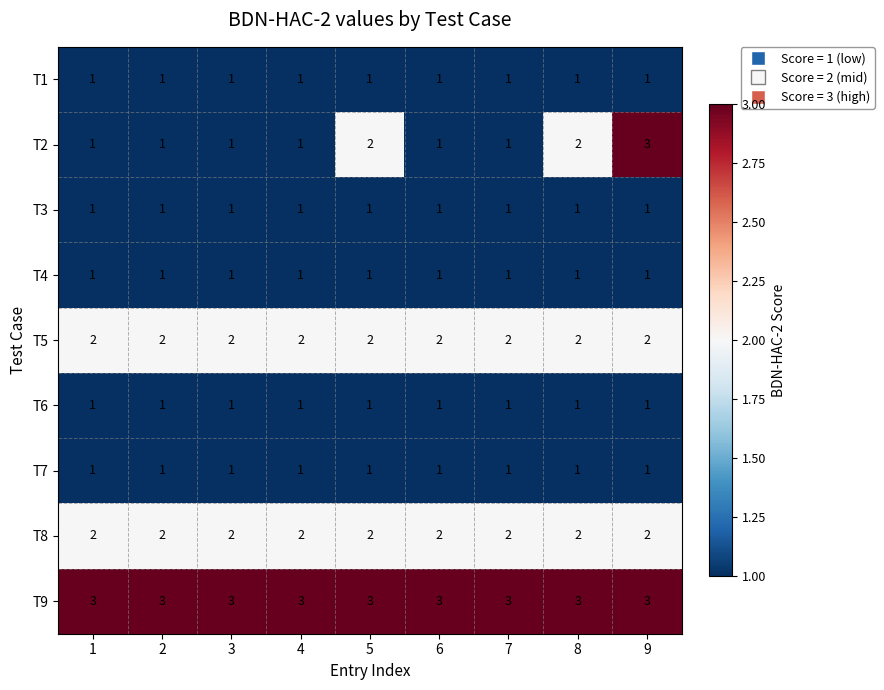

Which series has the widest spread of values?

T2